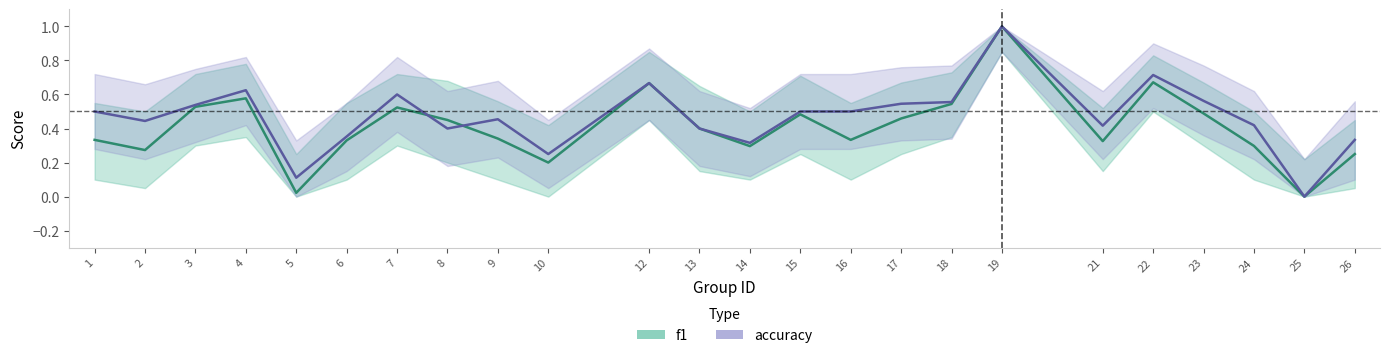

What is the value of the accuracy point at the 13th from the left?

0.3